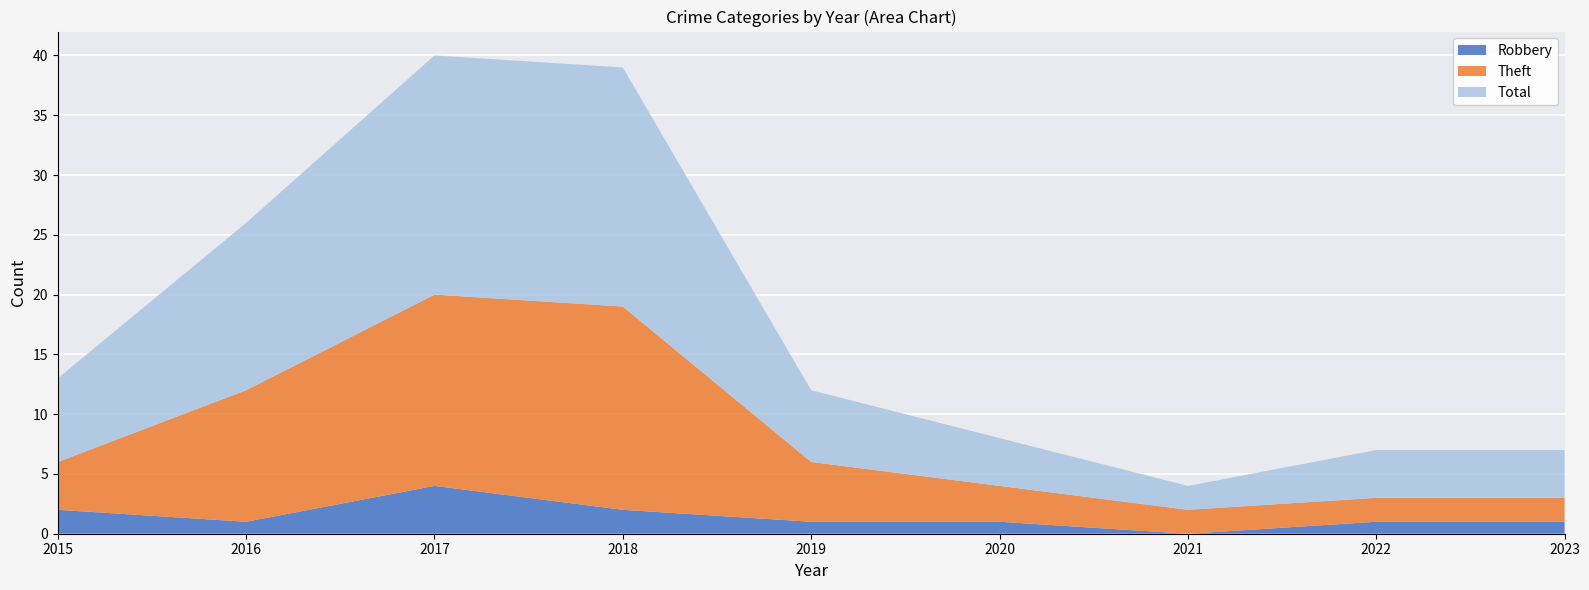

Reading left to right, what are all the values shown in this chart?

Robbery: 2015=2	2016=1	2017=4	2018=2	2019=1	2020=1	2021=0	2022=1	2023=1
Theft: 2015=4	2016=11	2017=16	2018=17	2019=5	2020=3	2021=2	2022=2	2023=2
Total: 2015=7	2016=14	2017=20	2018=20	2019=6	2020=4	2021=2	2022=4	2023=4